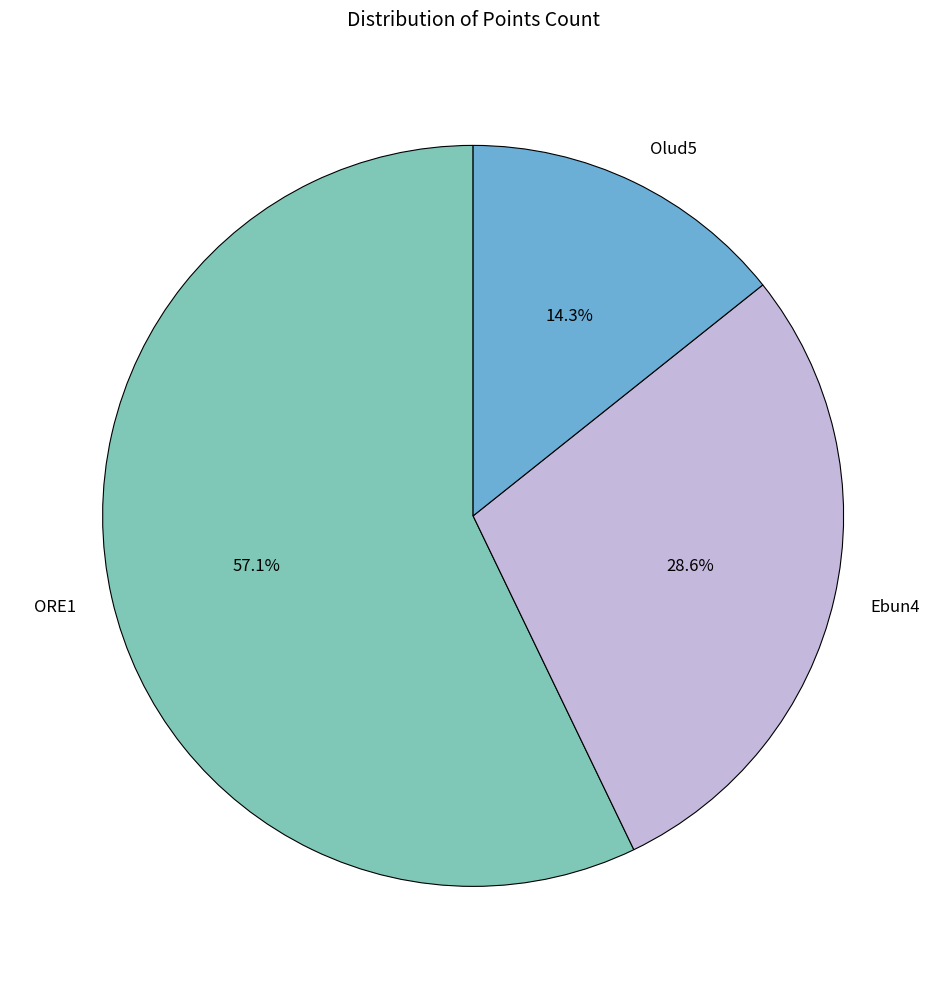

What is the majority slice?

ORE1